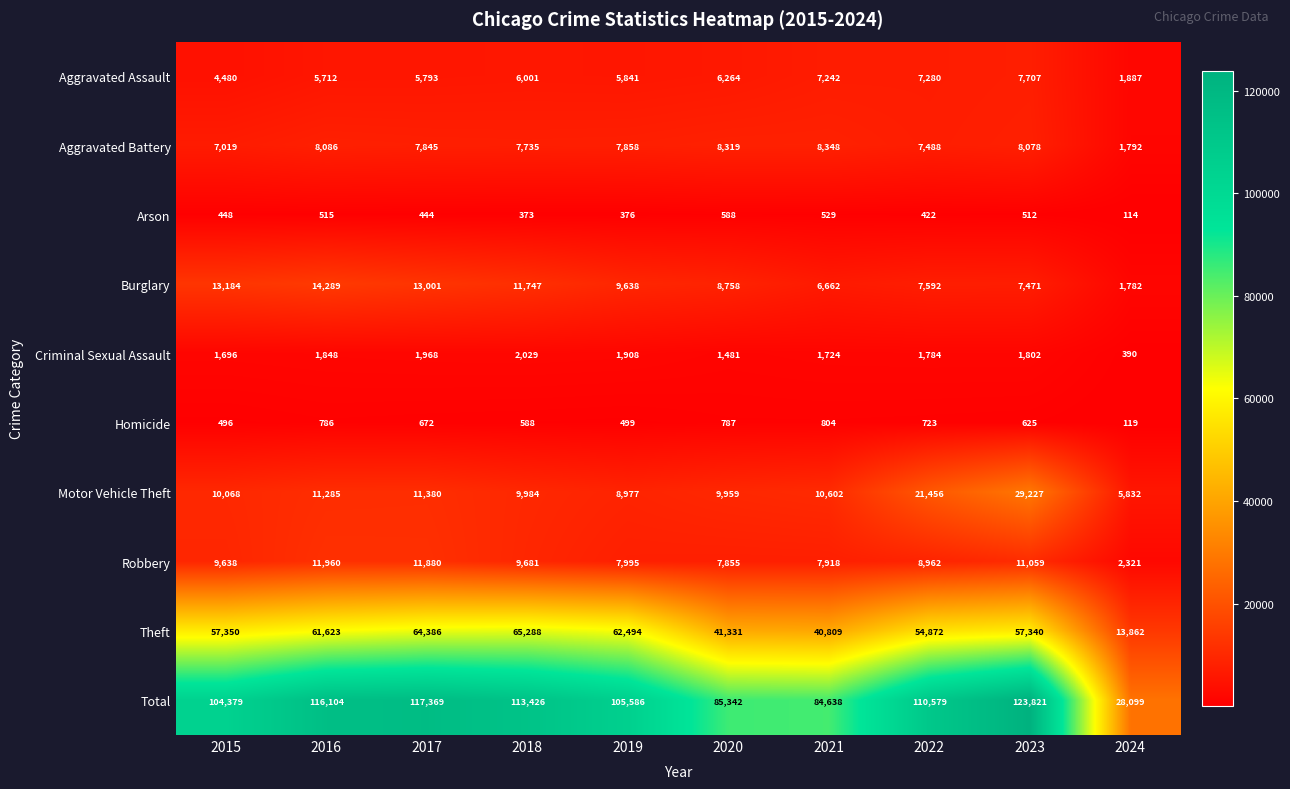

At 2017, list the series in order from largest to smallest.

Total, Theft, Burglary, Robbery, Motor Vehicle Theft, Aggravated Battery, Aggravated Assault, Criminal Sexual Assault, Homicide, Arson